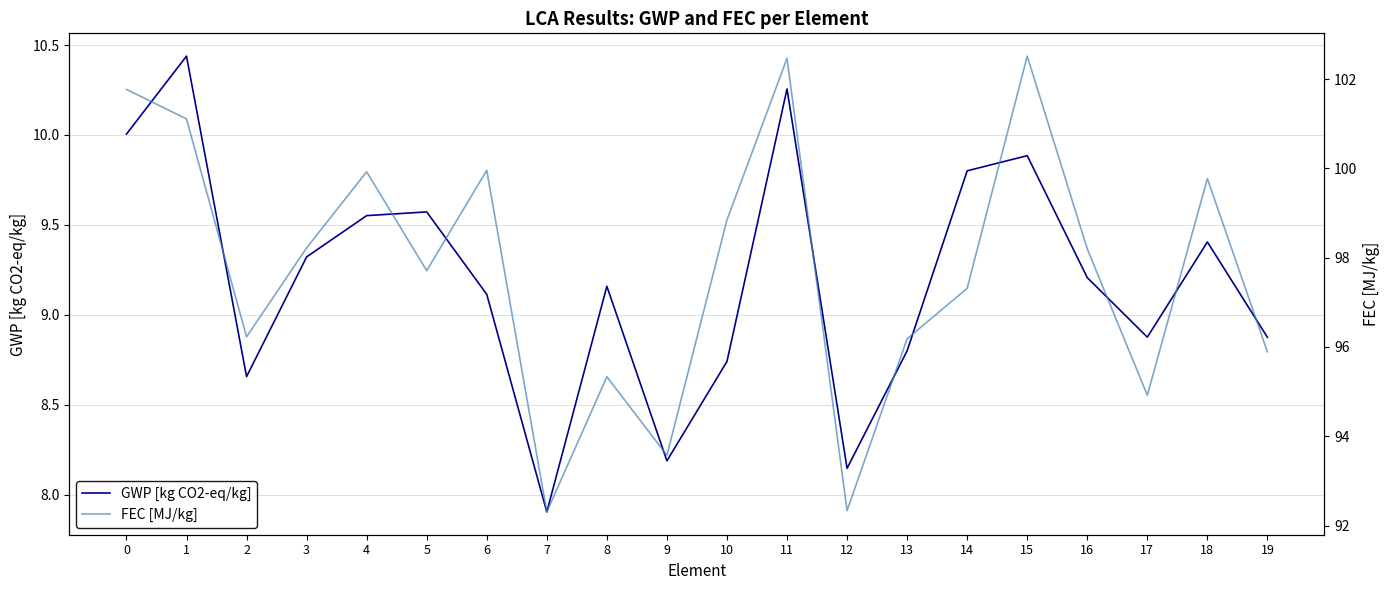

True or false: FEC [MJ/kg] and GWP [kg CO2-eq/kg] cross at least once.

False